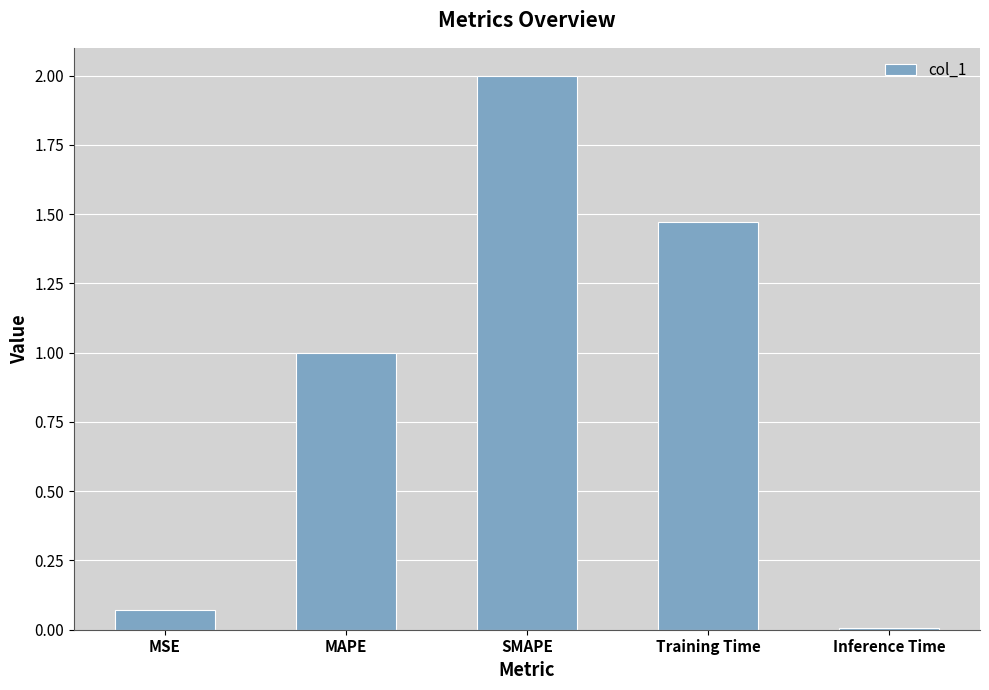

How many bars are there in total?

5